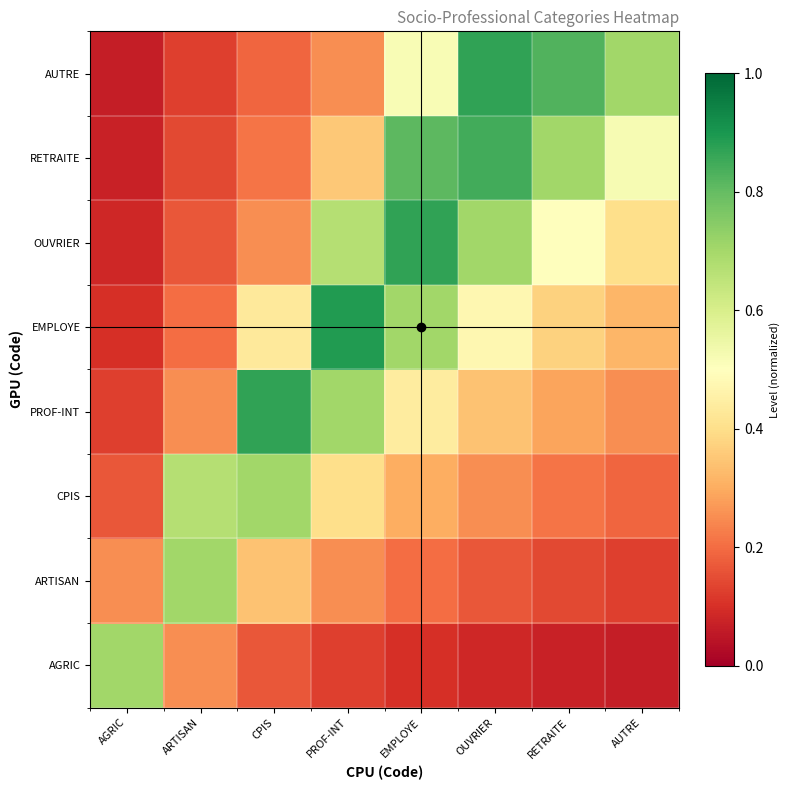

Reading left to right, list all the values displayed in this chart.

AGRIC: AGRIC=0.7	ARTISAN=0.3	CPIS=0.2	PROF-INT=0.1	EMPLOYE=0.1	OUVRIER=0.1	RETRAITE=0.1	AUTRE=0.1
ARTISAN: AGRIC=0.3	ARTISAN=0.7	CPIS=0.3	PROF-INT=0.3	EMPLOYE=0.2	OUVRIER=0.2	RETRAITE=0.1	AUTRE=0.1
CPIS: AGRIC=0.2	ARTISAN=0.7	CPIS=0.7	PROF-INT=0.4	EMPLOYE=0.3	OUVRIER=0.3	RETRAITE=0.2	AUTRE=0.2
PROF-INT: AGRIC=0.1	ARTISAN=0.3	CPIS=0.9	PROF-INT=0.7	EMPLOYE=0.4	OUVRIER=0.3	RETRAITE=0.3	AUTRE=0.3
EMPLOYE: AGRIC=0.1	ARTISAN=0.2	CPIS=0.4	PROF-INT=0.9	EMPLOYE=0.7	OUVRIER=0.5	RETRAITE=0.4	AUTRE=0.3
OUVRIER: AGRIC=0.1	ARTISAN=0.2	CPIS=0.3	PROF-INT=0.7	EMPLOYE=0.9	OUVRIER=0.7	RETRAITE=0.5	AUTRE=0.4
RETRAITE: AGRIC=0.1	ARTISAN=0.1	CPIS=0.2	PROF-INT=0.4	EMPLOYE=0.8	OUVRIER=0.8	RETRAITE=0.7	AUTRE=0.5
AUTRE: AGRIC=0.1	ARTISAN=0.1	CPIS=0.2	PROF-INT=0.3	EMPLOYE=0.5	OUVRIER=0.9	RETRAITE=0.8	AUTRE=0.7